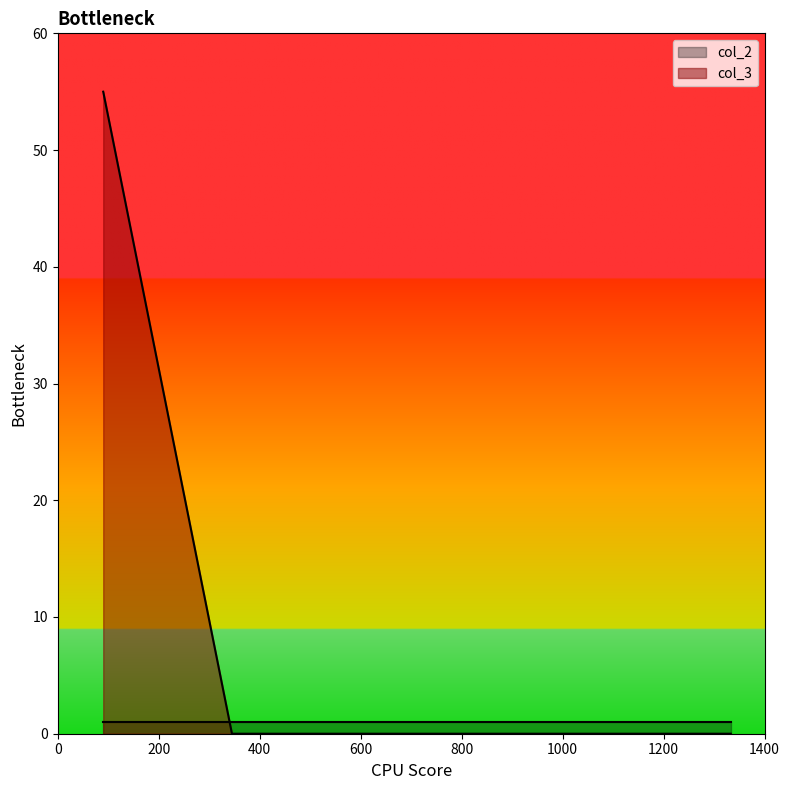

Rank the series by their average value, from highest to lowest.

col_3, col_2